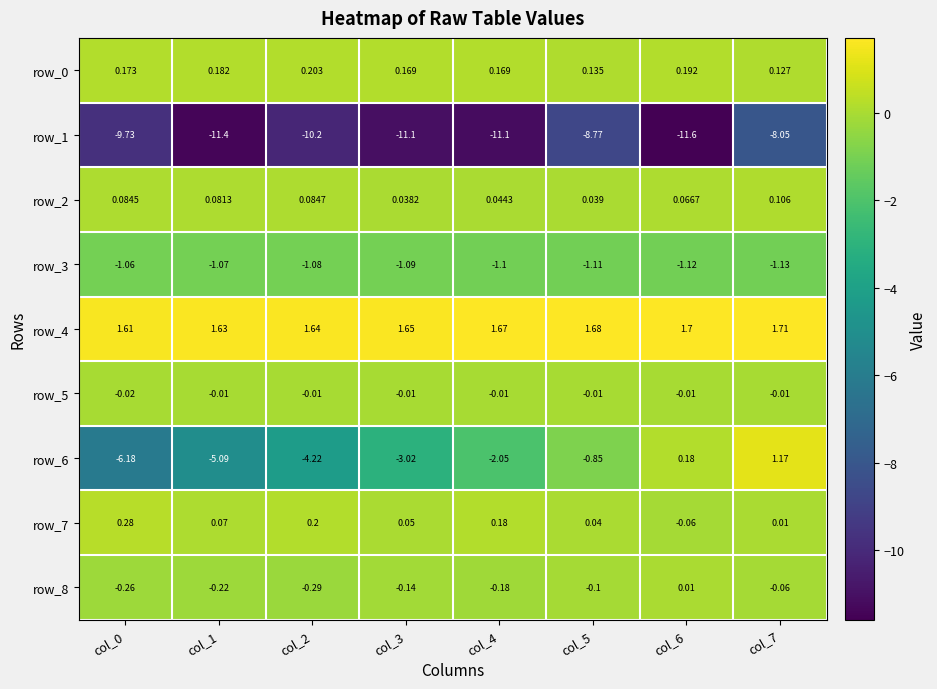

Reading left to right, list all the values displayed in this chart.

row_0: col_0=0.2	col_1=0.2	col_2=0.2	col_3=0.2	col_4=0.2	col_5=0.1	col_6=0.2	col_7=0.1
row_1: col_0=-9.7	col_1=-11.4	col_2=-10.2	col_3=-11.1	col_4=-11.1	col_5=-8.8	col_6=-11.6	col_7=-8.1
row_2: col_0=0.1	col_1=0.1	col_2=0.1	col_3=0.0	col_4=0.0	col_5=0.0	col_6=0.1	col_7=0.1
row_3: col_0=-1.1	col_1=-1.1	col_2=-1.1	col_3=-1.1	col_4=-1.1	col_5=-1.1	col_6=-1.1	col_7=-1.1
row_4: col_0=1.6	col_1=1.6	col_2=1.6	col_3=1.7	col_4=1.7	col_5=1.7	col_6=1.7	col_7=1.7
row_5: col_0=-0.0	col_1=-0.0	col_2=-0.0	col_3=-0.0	col_4=-0.0	col_5=-0.0	col_6=-0.0	col_7=-0.0
row_6: col_0=-6.2	col_1=-5.1	col_2=-4.2	col_3=-3.0	col_4=-2.0	col_5=-0.9	col_6=0.2	col_7=1.2
row_7: col_0=0.3	col_1=0.1	col_2=0.2	col_3=0.1	col_4=0.2	col_5=0.0	col_6=-0.1	col_7=0.0
row_8: col_0=-0.3	col_1=-0.2	col_2=-0.3	col_3=-0.1	col_4=-0.2	col_5=-0.1	col_6=0.0	col_7=-0.1